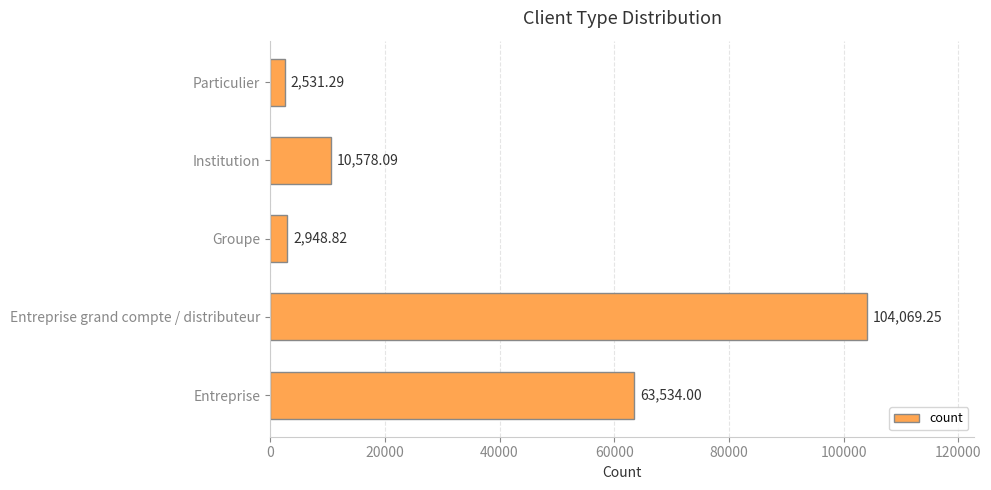

Which label corresponds to the smallest value in the chart?

Particulier